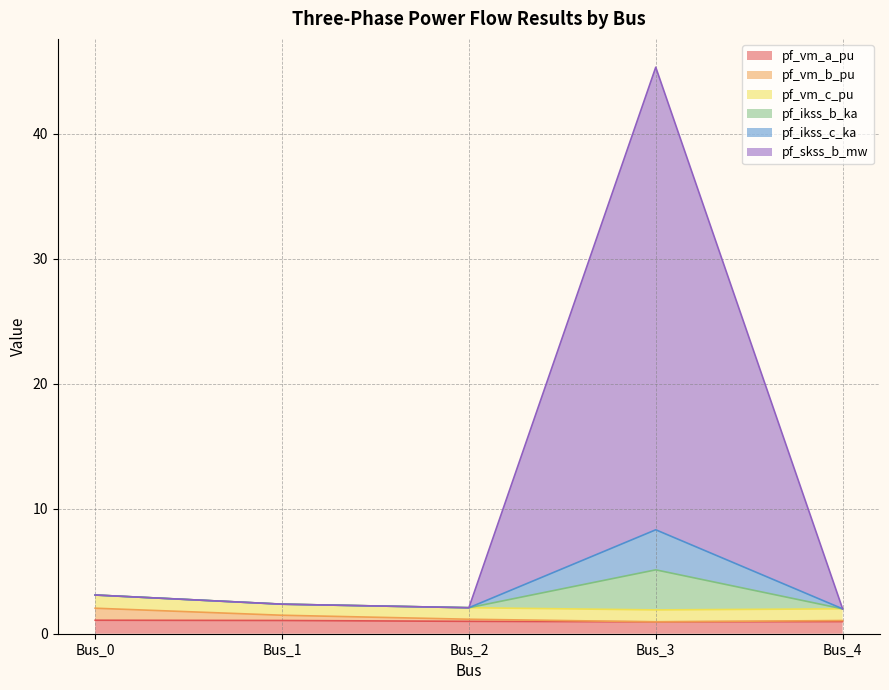

True or false: pf_vm_b_pu and pf_ikss_b_ka intersect in this chart.

False